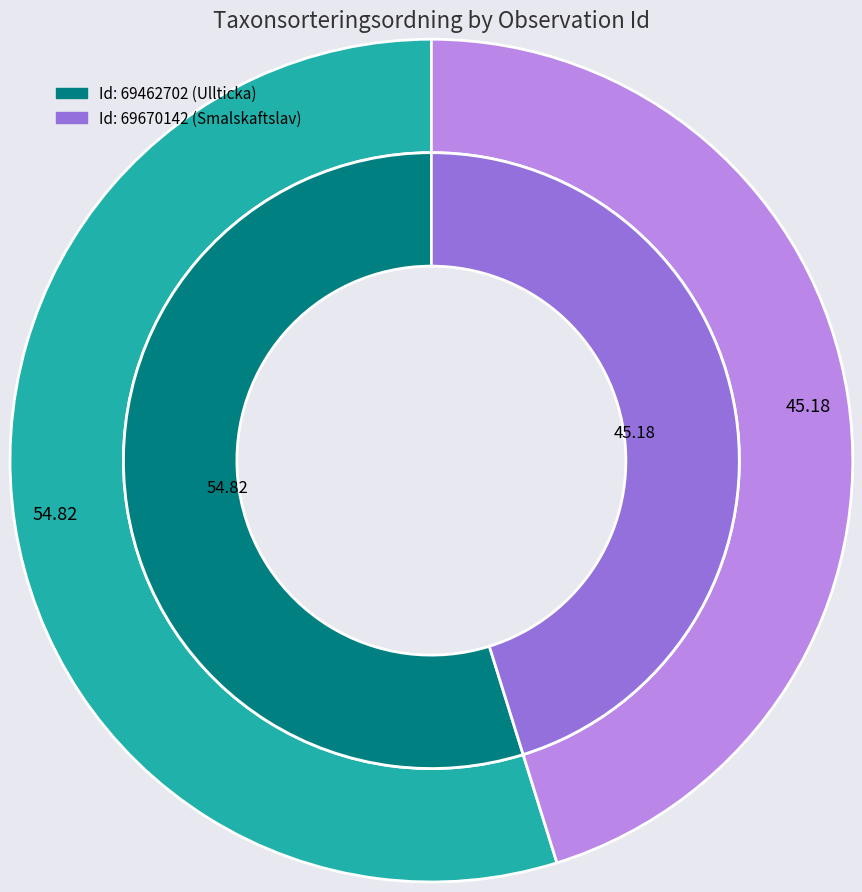

Which has a higher value, 69670142 or 69462702?

69462702